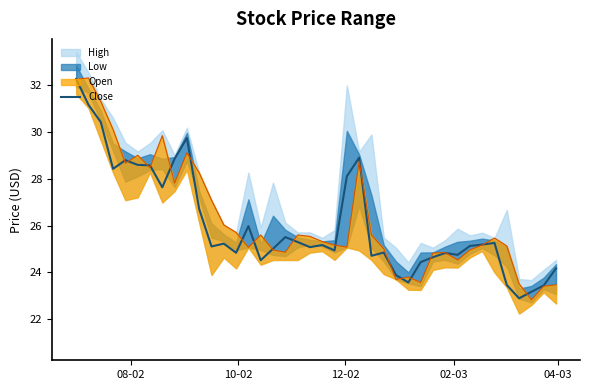

What is the maximum value for Close?

32.3